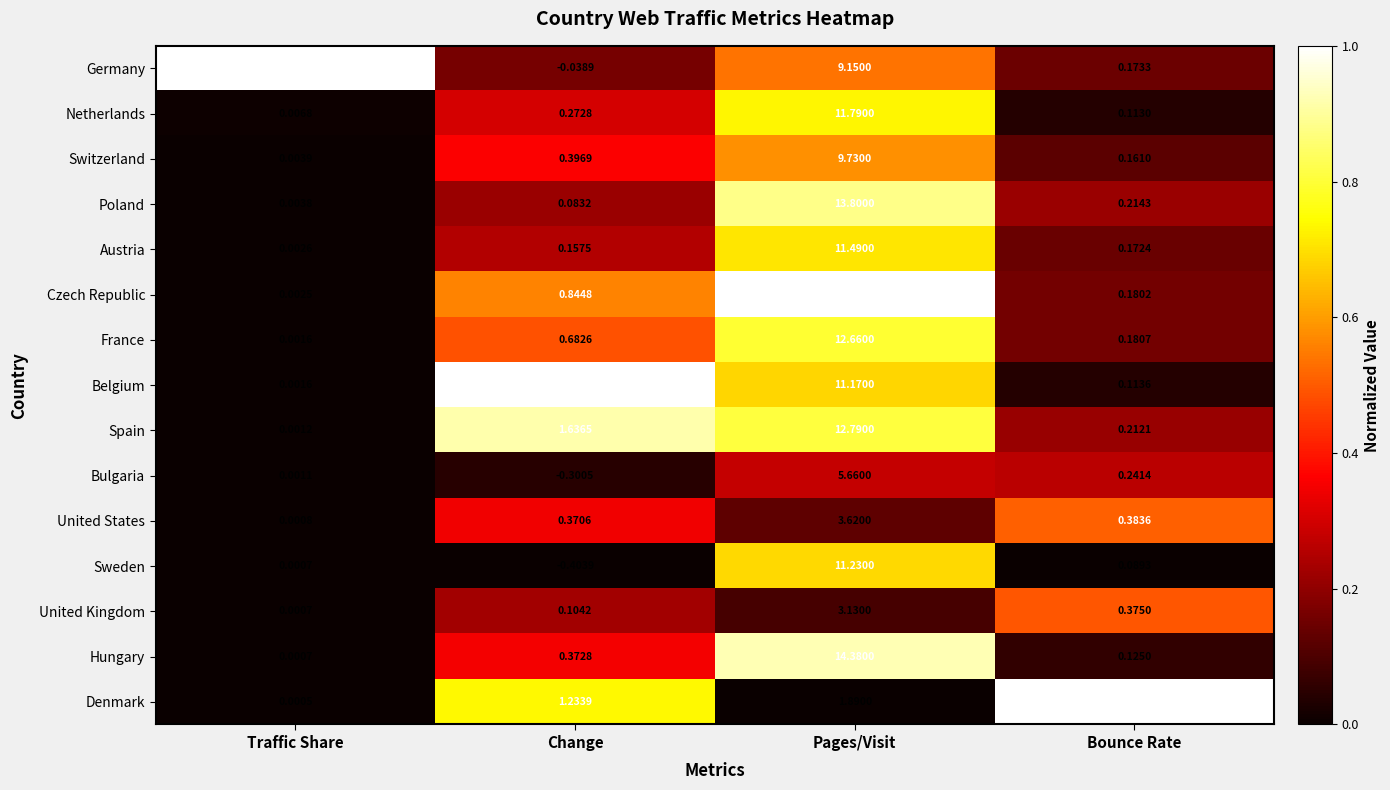

What is the total value across all series at Pages/Visit?

147.9